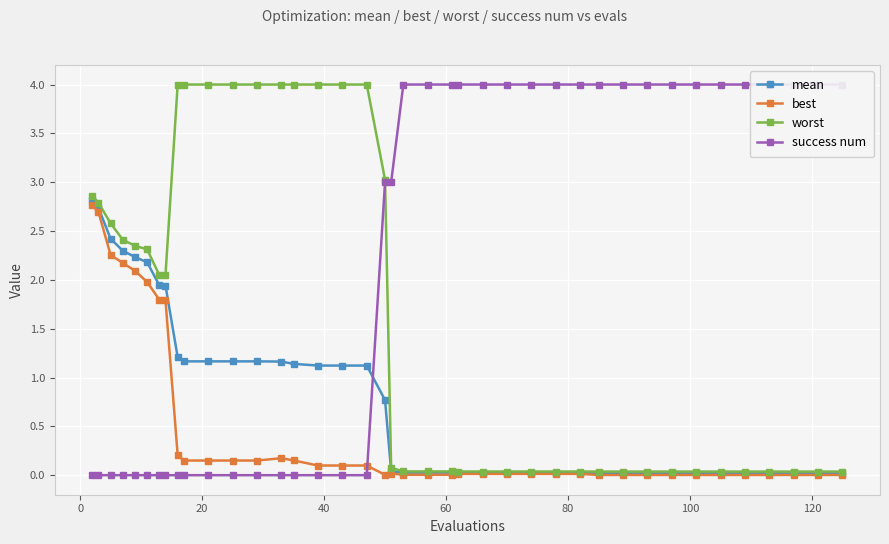

What is the highest value of the worst series?

4.0